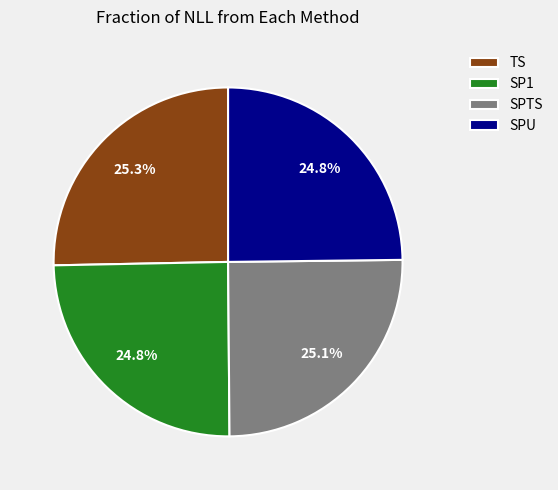

What percentage do SPTS and SPU together represent?

49.9%